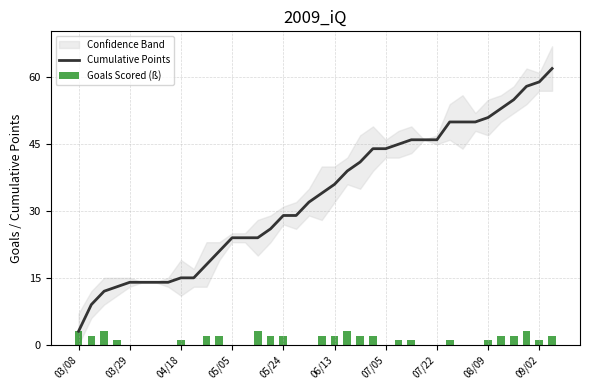

True or false: Cumulative Points has a value of 55 at 06/13.

False